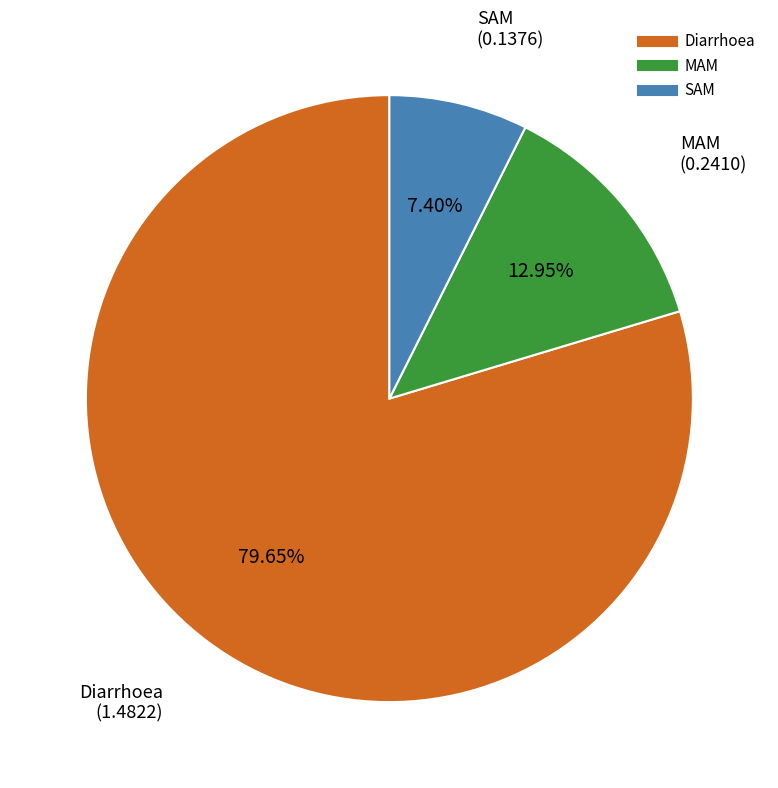

Does MAM represent more than half of the total?

No